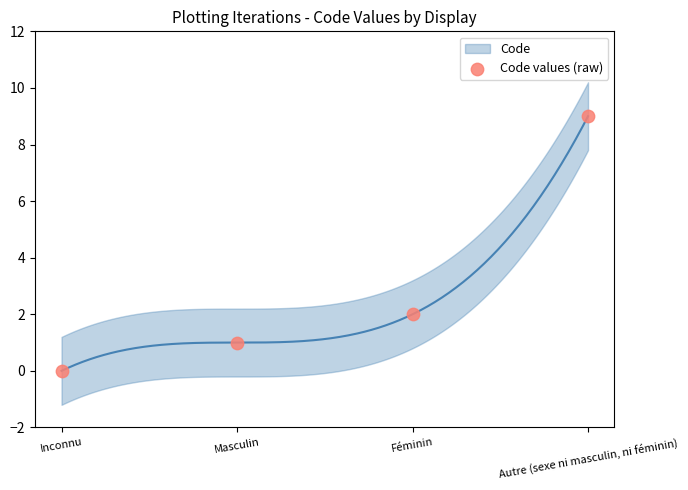

What is the range of Y values (max minus min)?

9